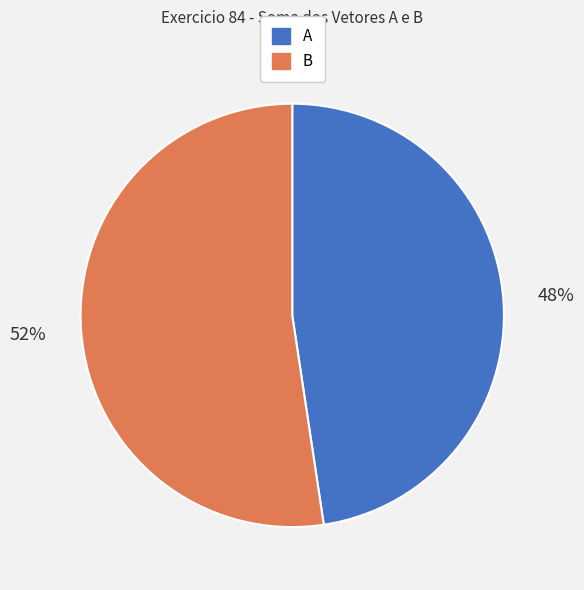

Approximately how many times larger is the value at B compared to A?

1.1